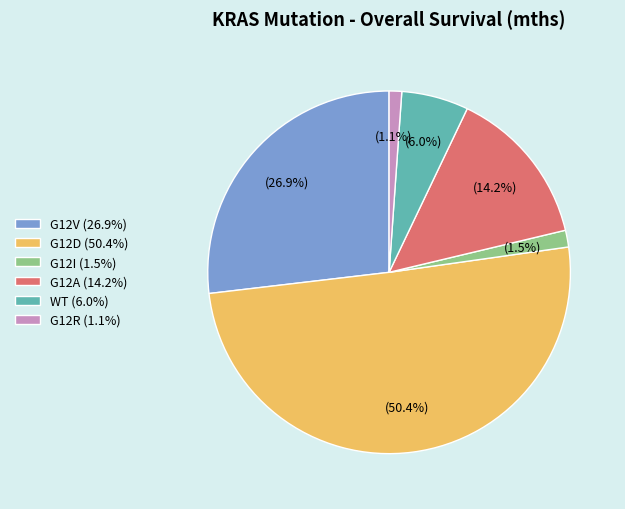

Which slice is the largest?

G12D